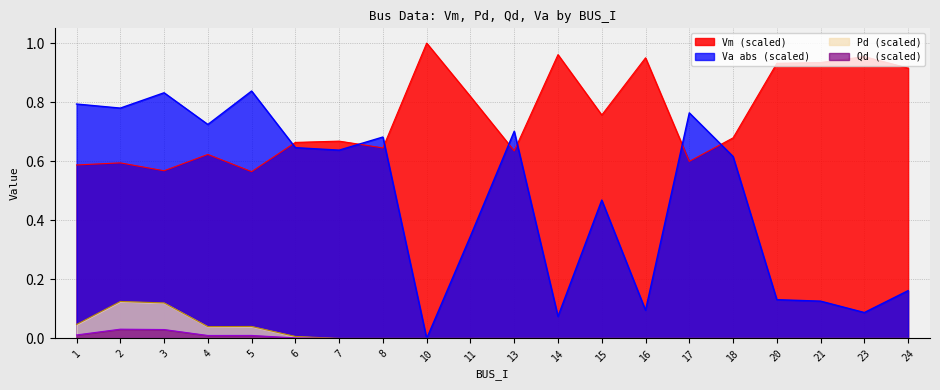

Which series has the largest total across all categories?

Vm (scaled)